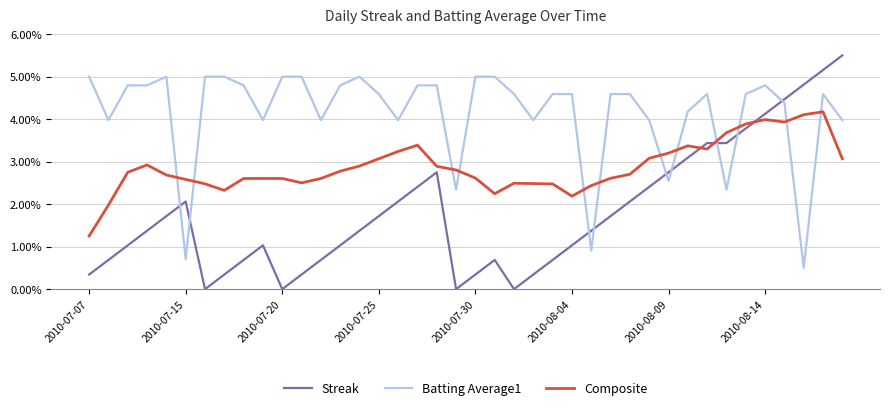

At which category does Batting Average1 reach its first local valley?

2010-07-15